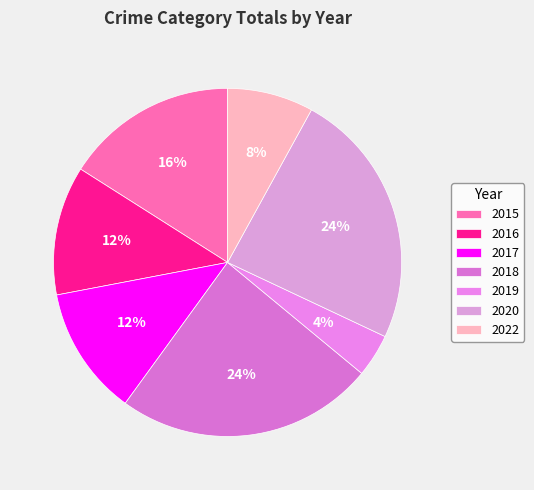

Is it true that 2020 is 30% of the pie?

False